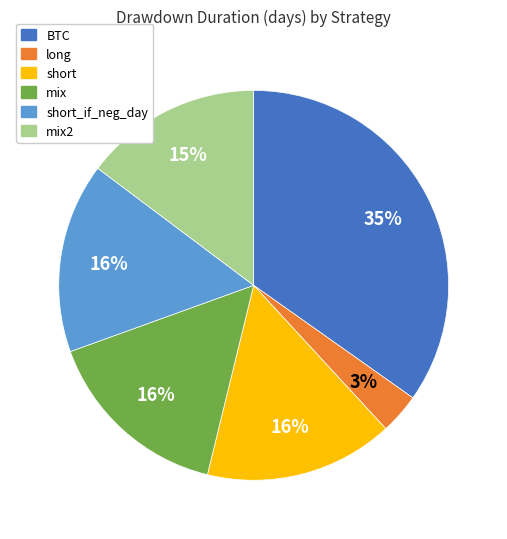

How many segments does this pie chart have?

6